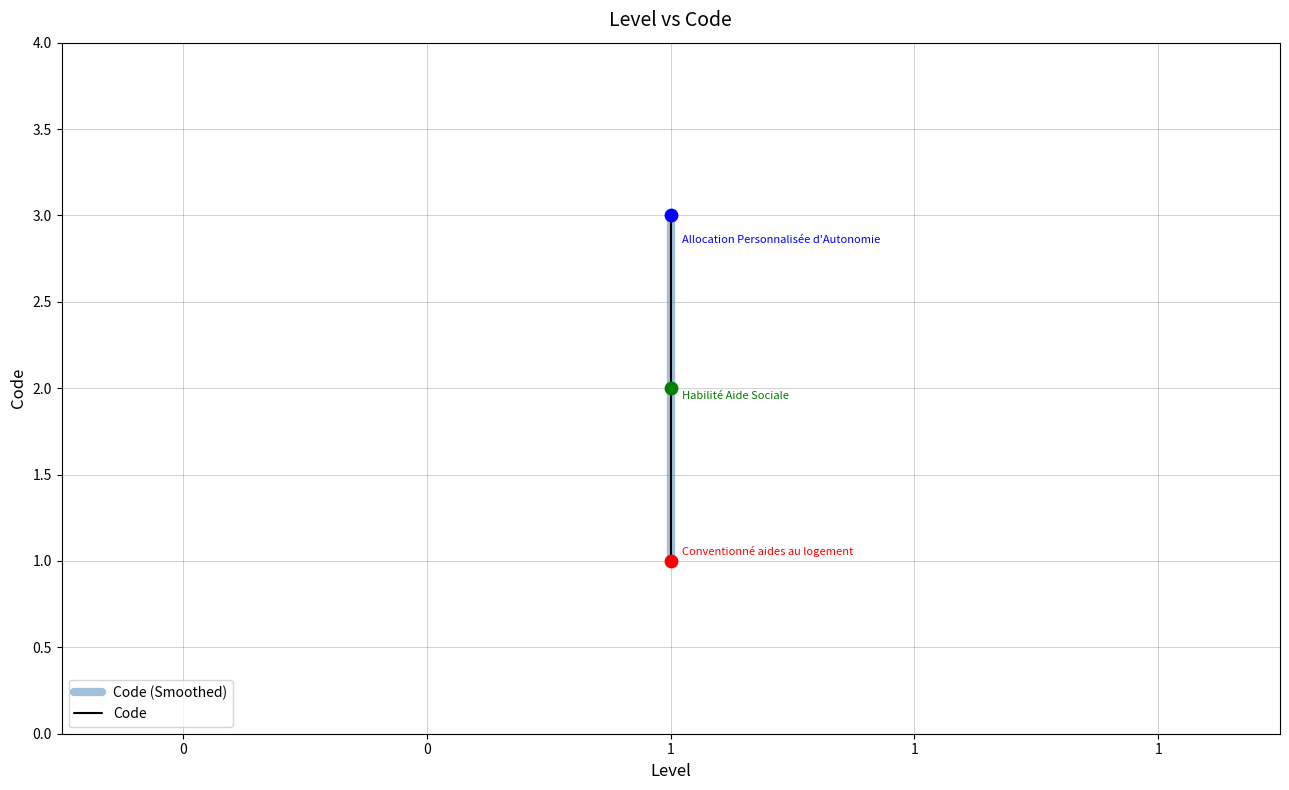

Is the value of Code (Smoothed) at 1 greater than the value of Code at 1?

No